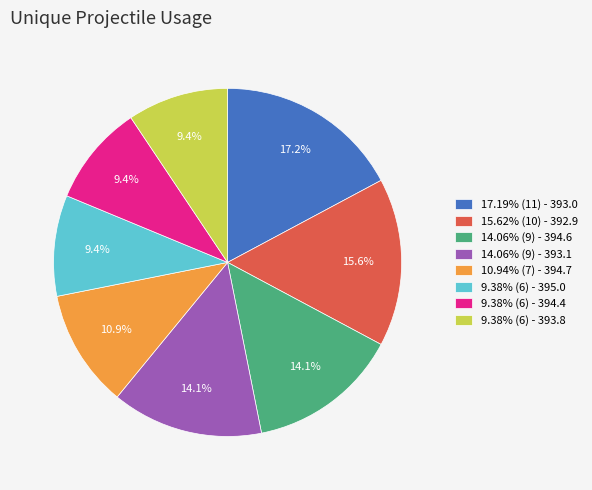

What percentage is NOT represented by 14.06% (9) - 394.6?

85.9%